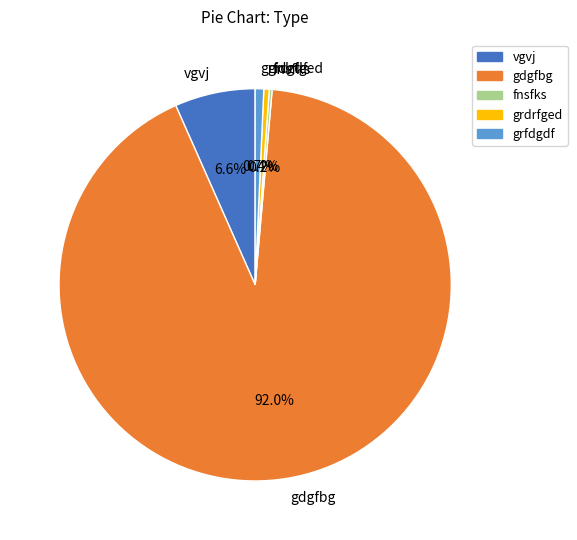

Which category has the biggest portion of the pie?

gdgfbg